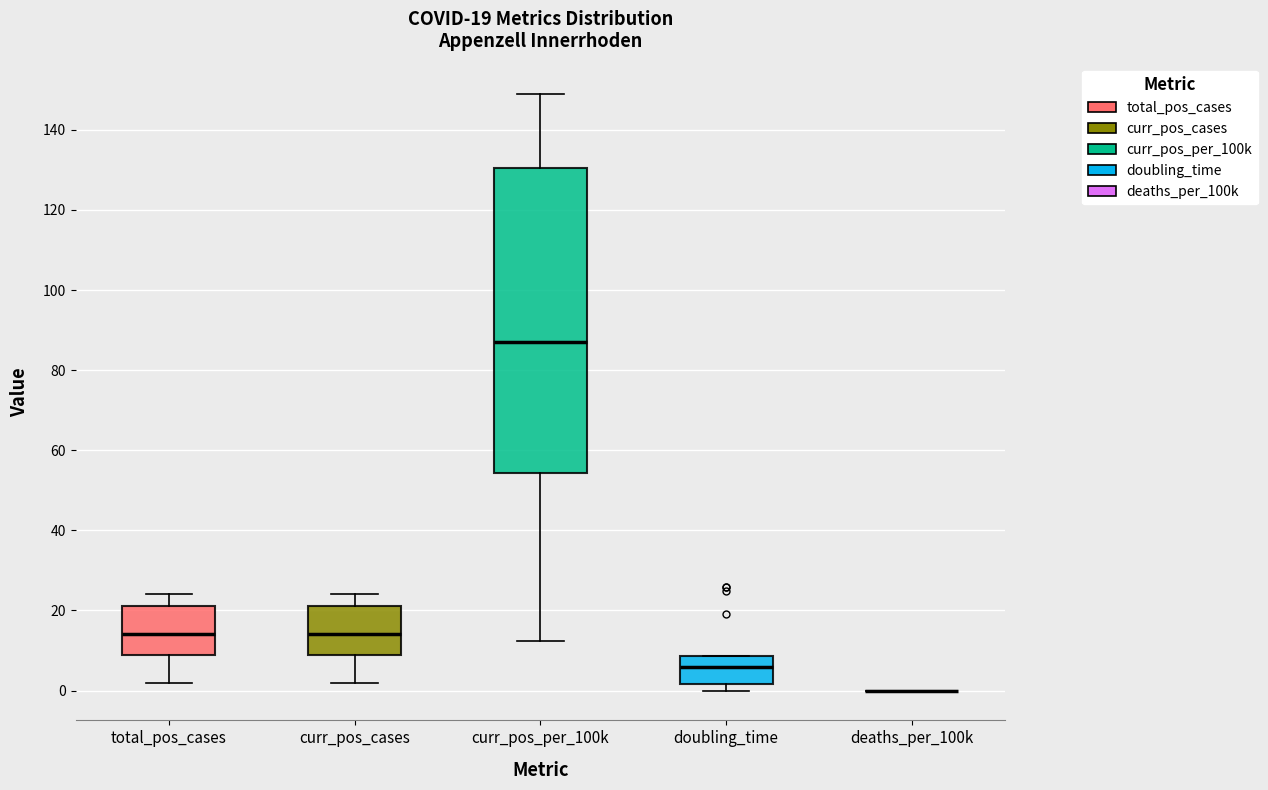

Which box is the tallest, from its lower edge to its upper edge?

curr_pos_per_100k